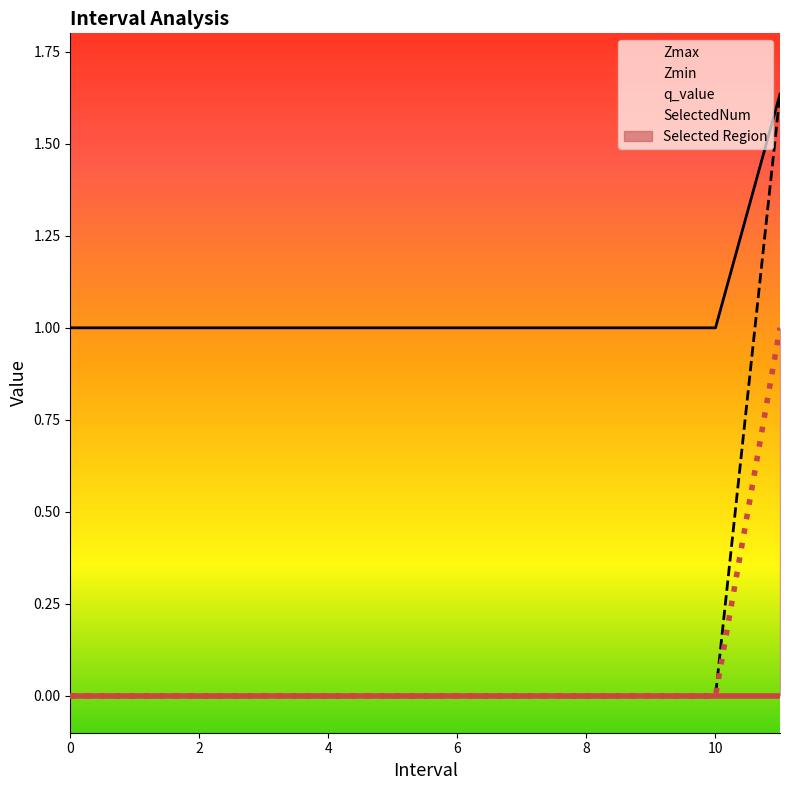

True or false: SelectedNum has more than 2 points higher than both neighbors.

False